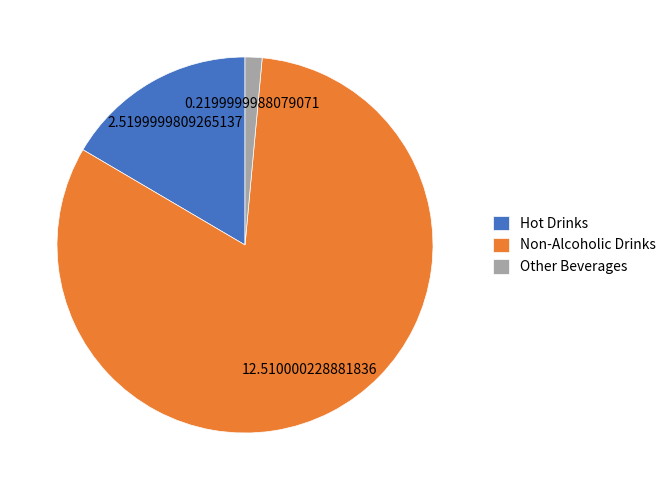

Which slice is the largest?

Non-Alcoholic Drinks